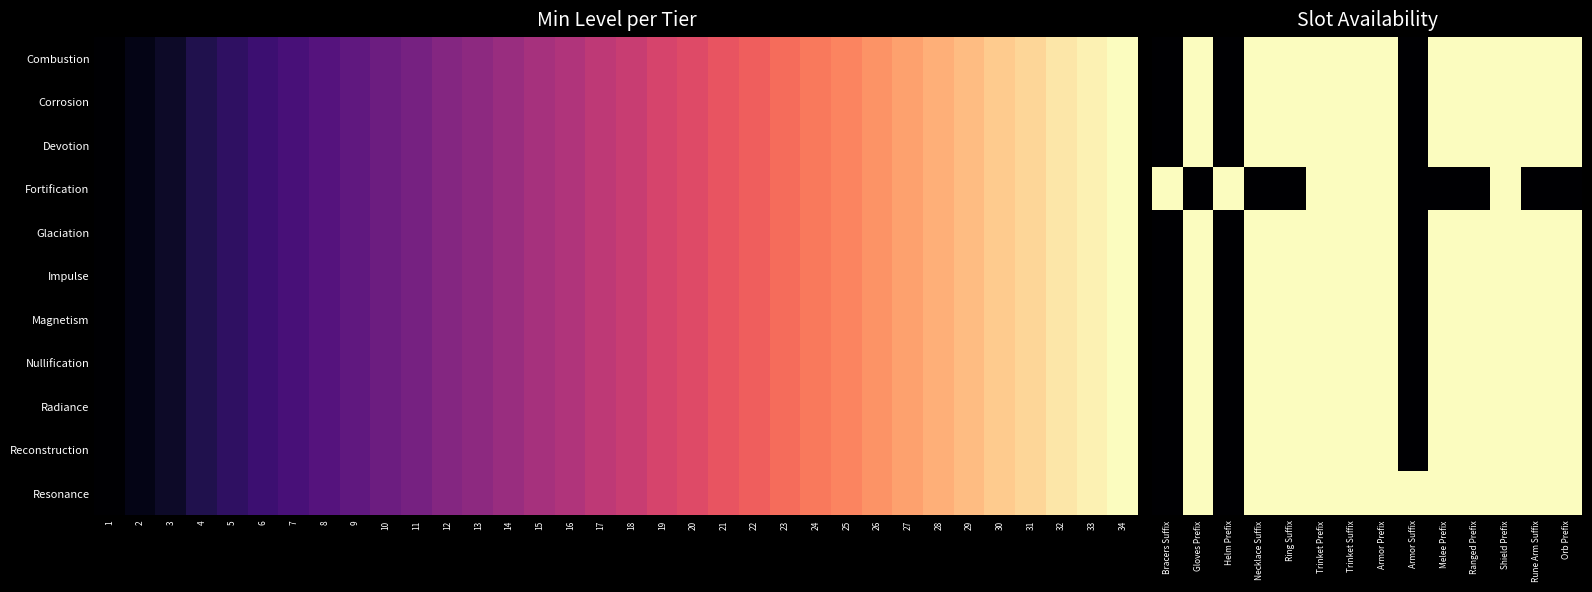

The value of Resonance at Necklace Suffix is 2. True or false?

False